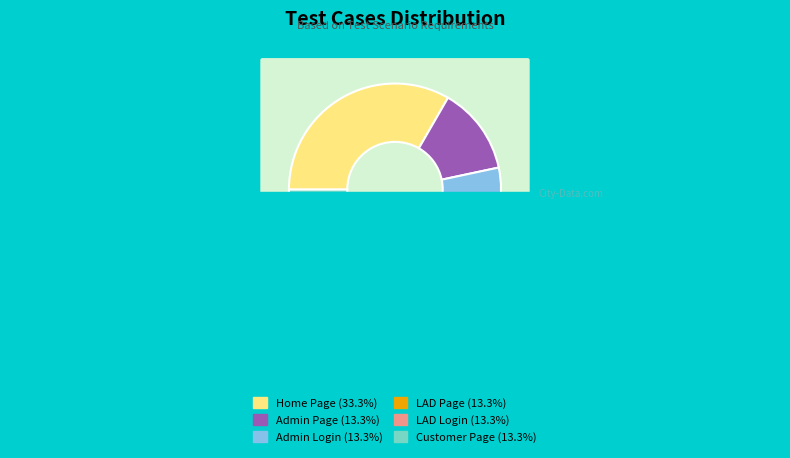

To the nearest percent, what is the average slice percentage?

17%